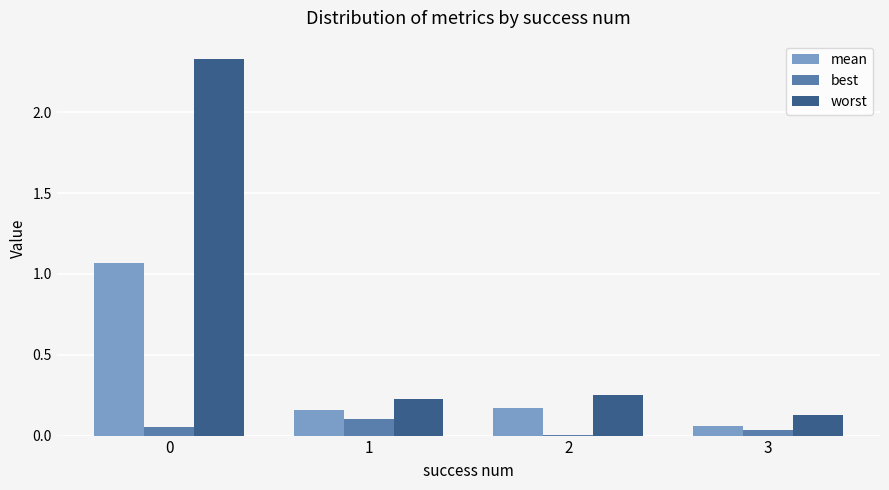

Which series has the widest spread of values?

worst